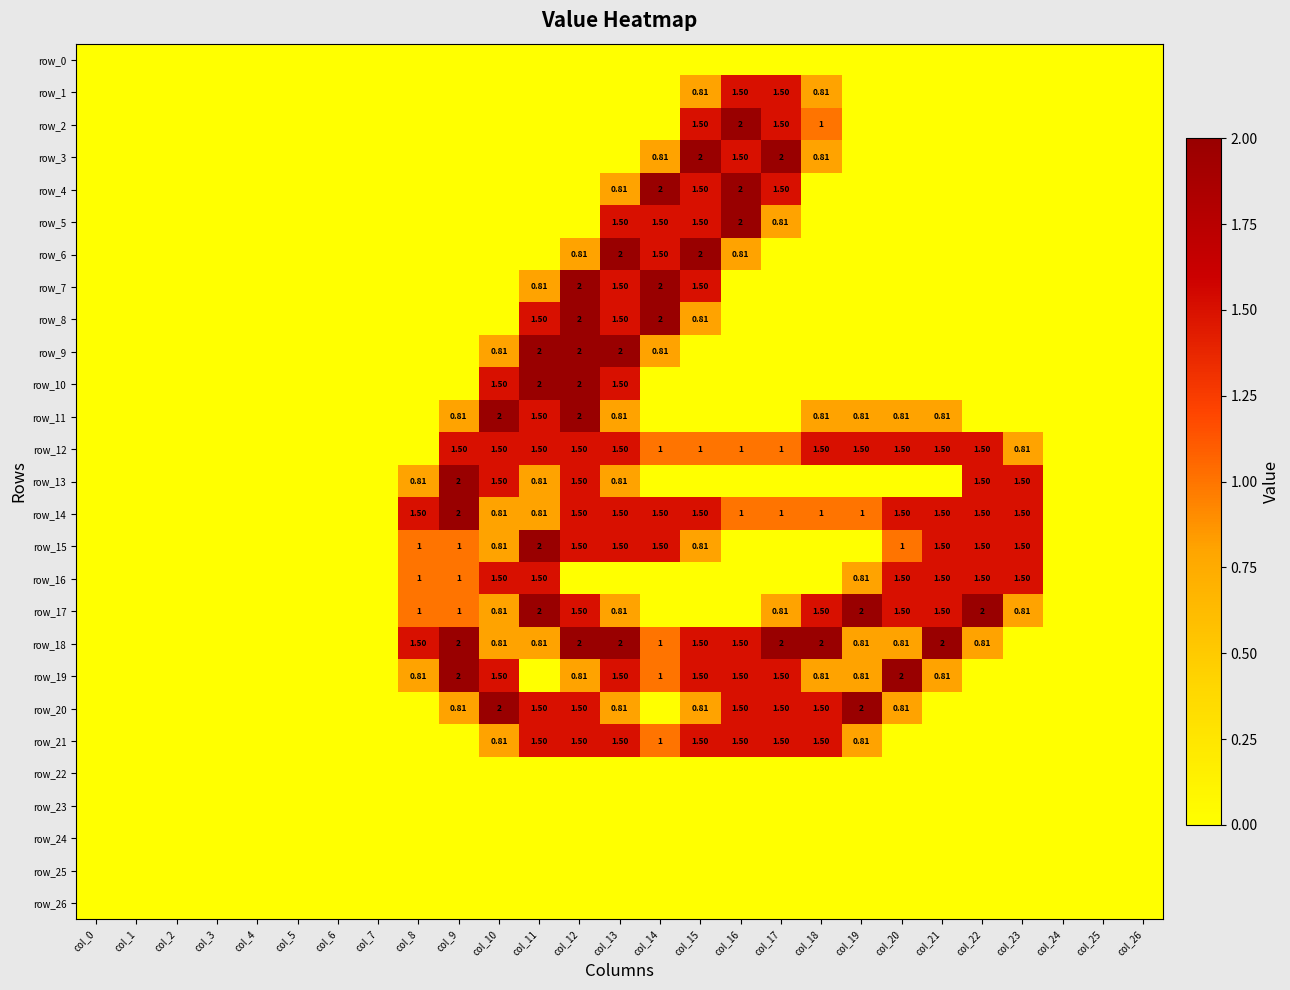

At which category does the chart reach its minimum across all series?

col_0